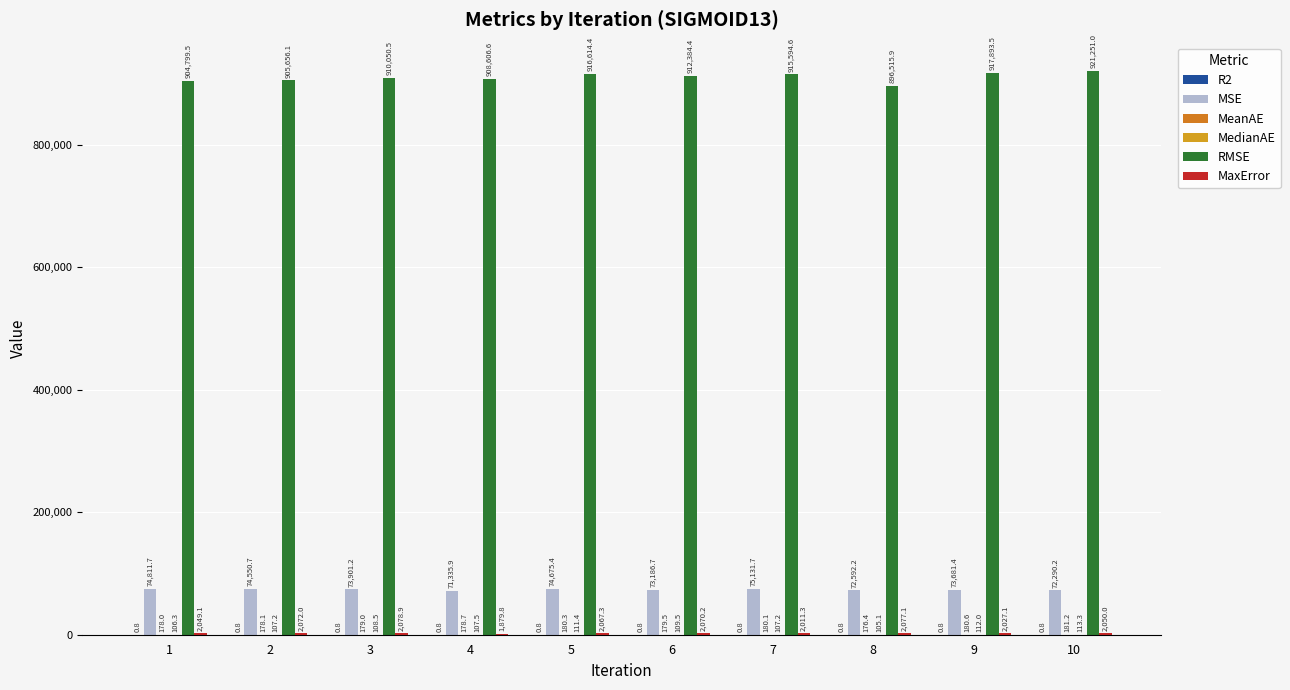

What value does the RMSE series have at 3?

910050.5